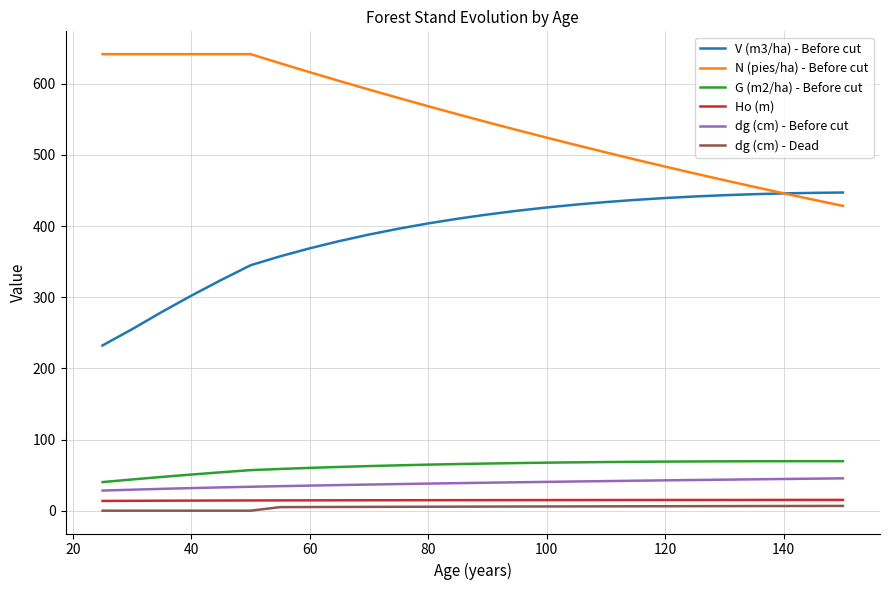

Which series has the largest total across all categories?

N (pies/ha) - Before cut